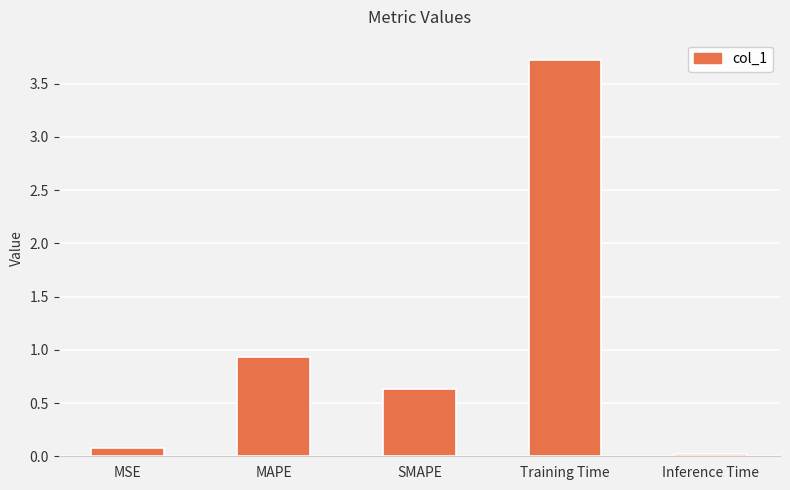

Between Inference Time and Training Time, which is larger?

Training Time